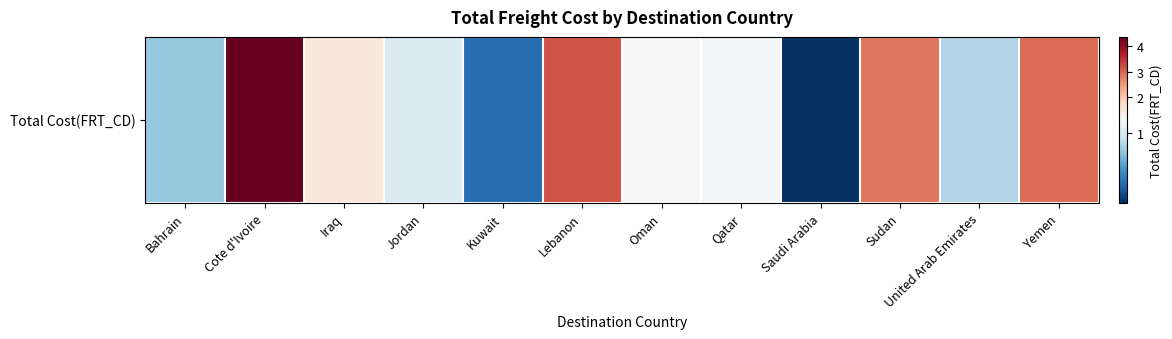

Reading right to left, transcribe all the data shown in this chart.

Yemen=2.9	United Arab Emirates=0.9	Sudan=2.8	Saudi Arabia=0.4	Qatar=1.1	Oman=1.1	Lebanon=3.2	Kuwait=0.6	Jordan=1.0	Iraq=1.5	Cote d'Ivoire=4.4	Bahrain=0.8